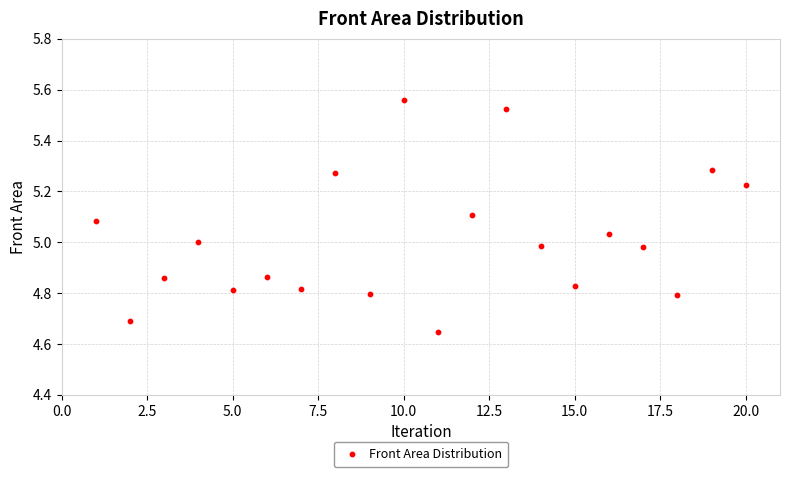

What is the range of Y values (max minus min)?

0.9